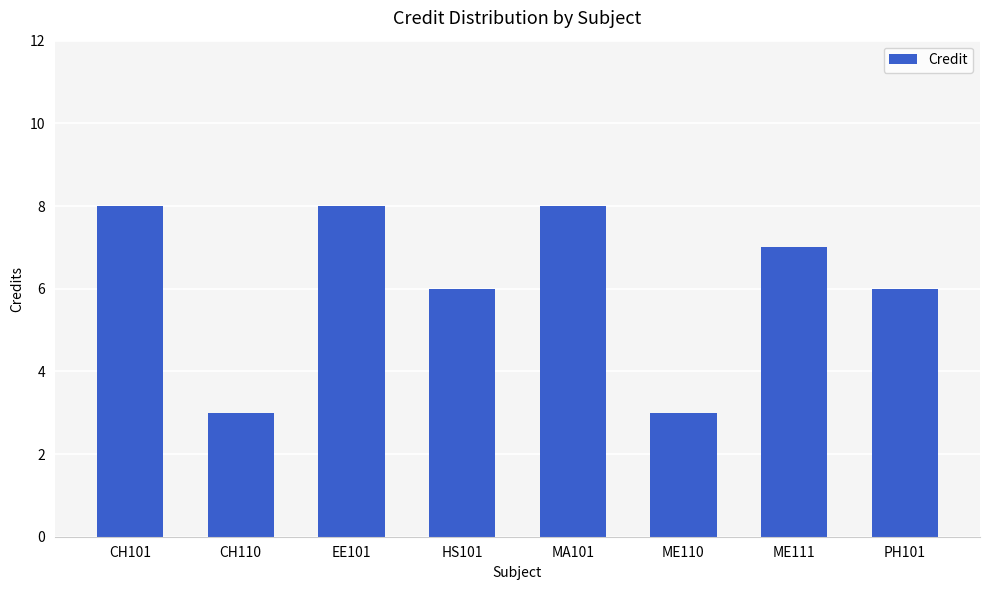

What is the sum of the values at PH101 and ME110?

9